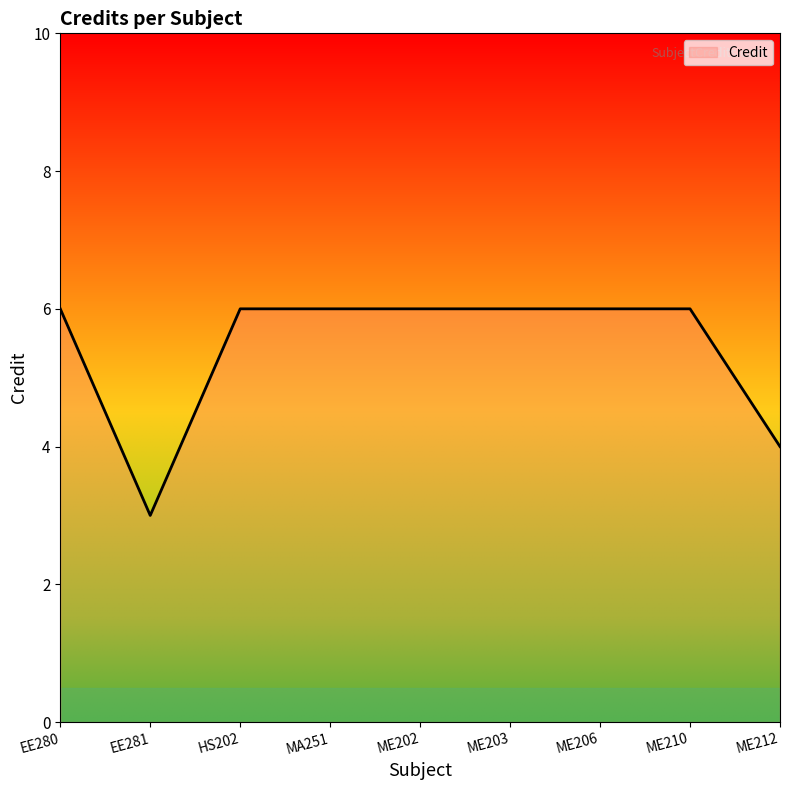

What position from the left is ME203?

6